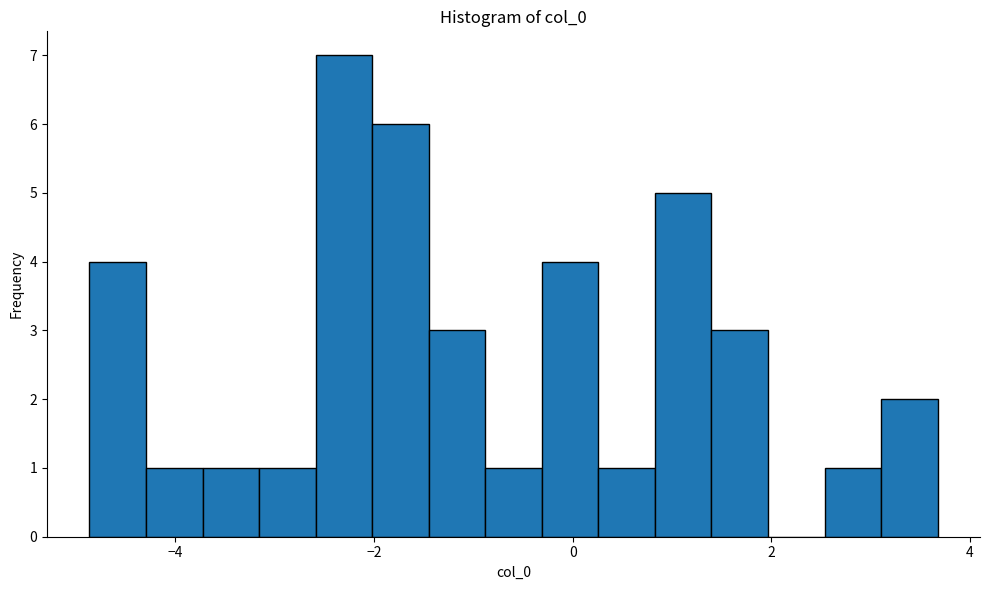

Read against the x-axis, roughly where is the centre of the tallest bar?

-2.4